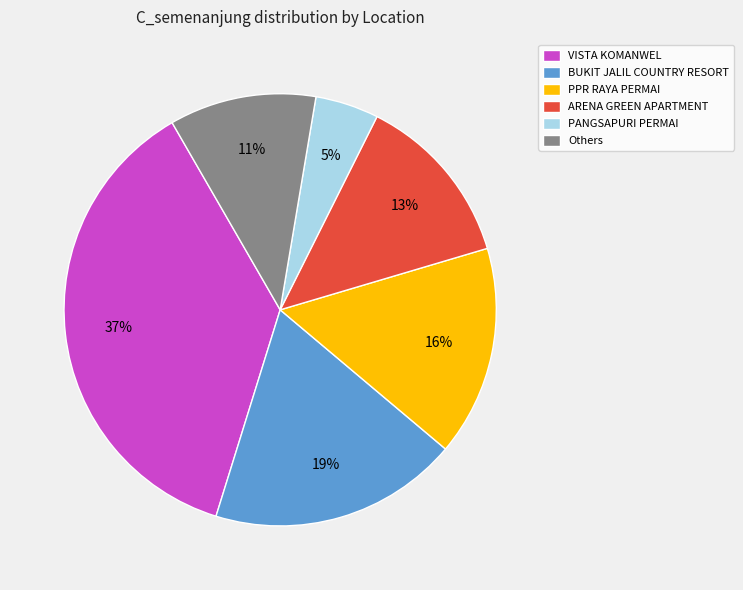

Is VISTA KOMANWEL the majority of the pie?

No